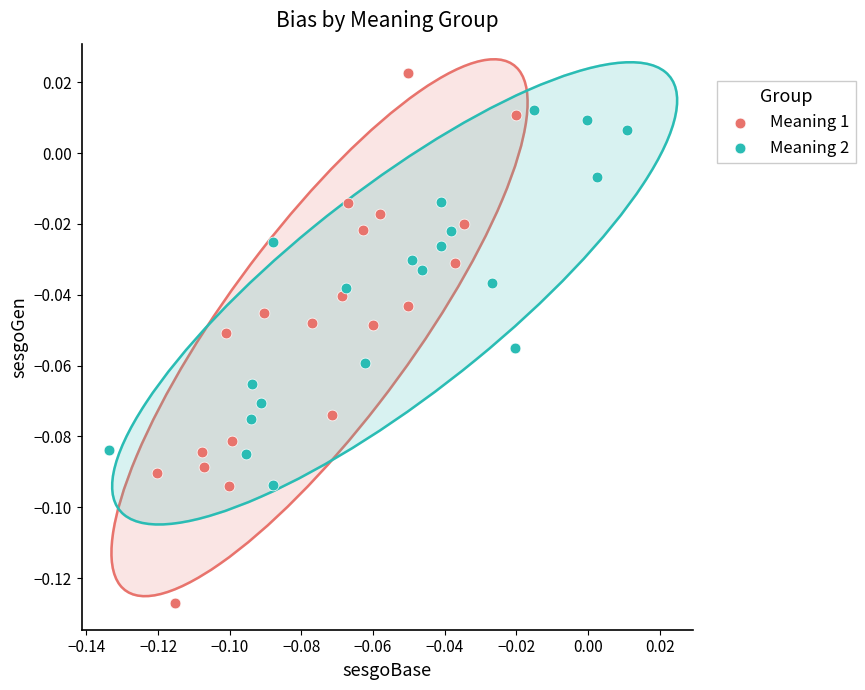

What are all the series names shown in the legend?

Meaning 1, Meaning 2